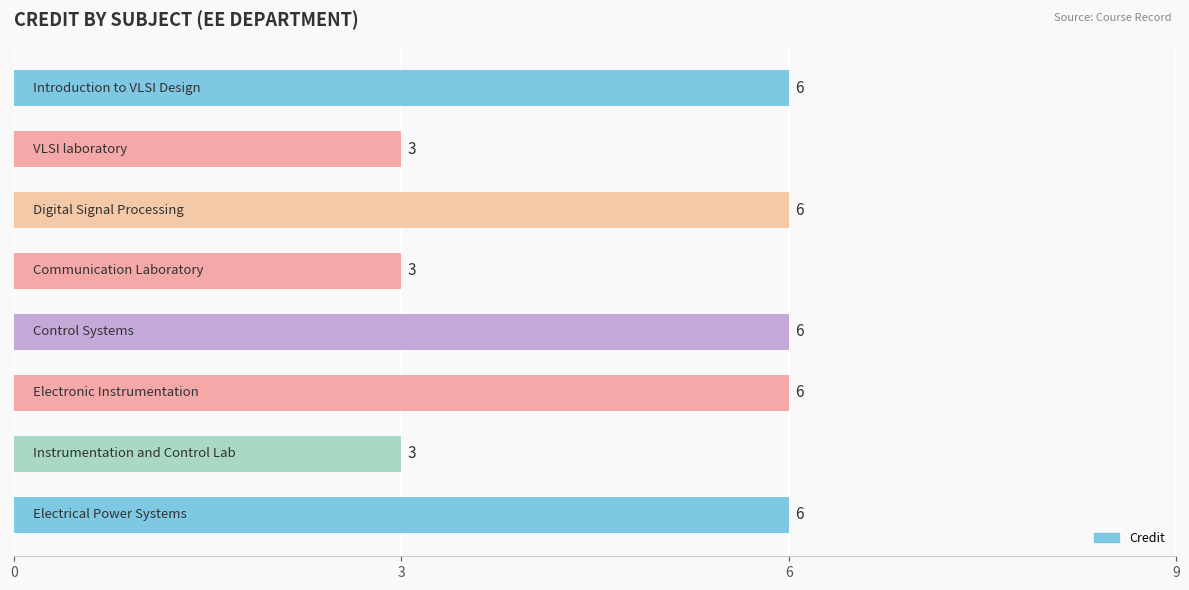

What is the greatest value displayed?

6